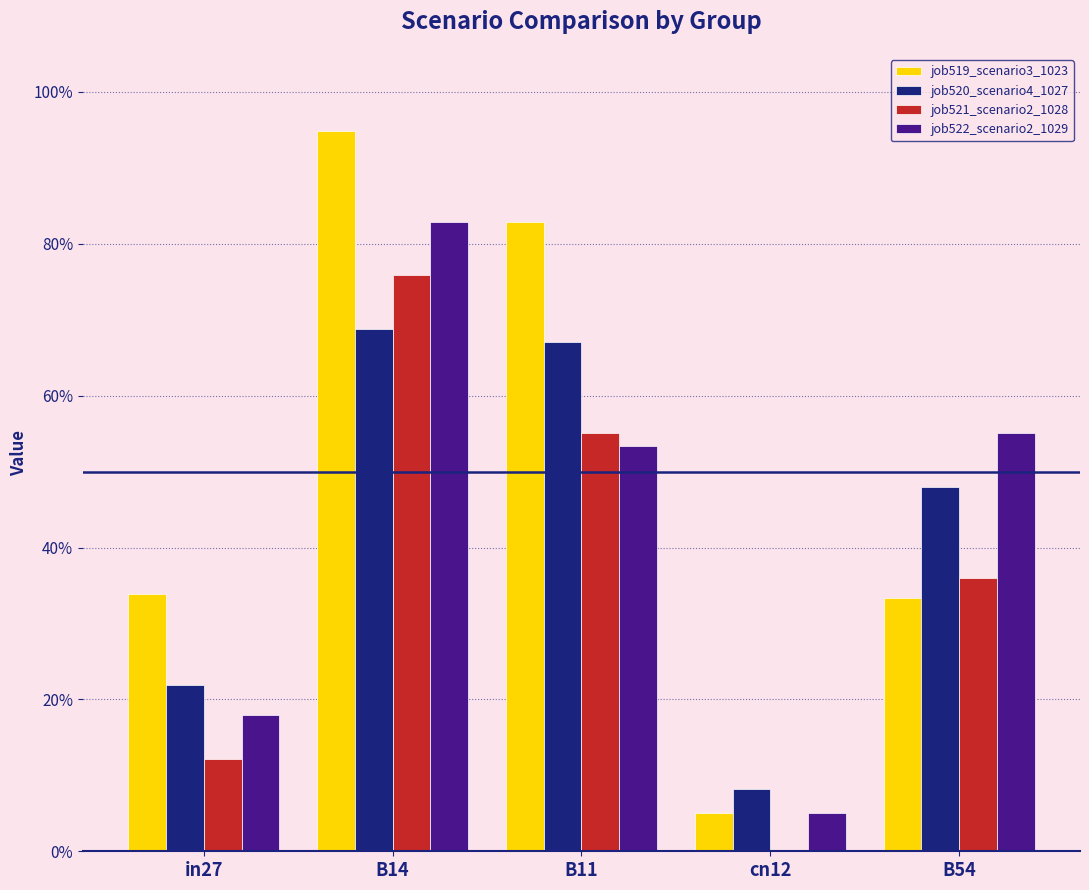

Are the bars grouped side by side (vs. stacked)?

Yes